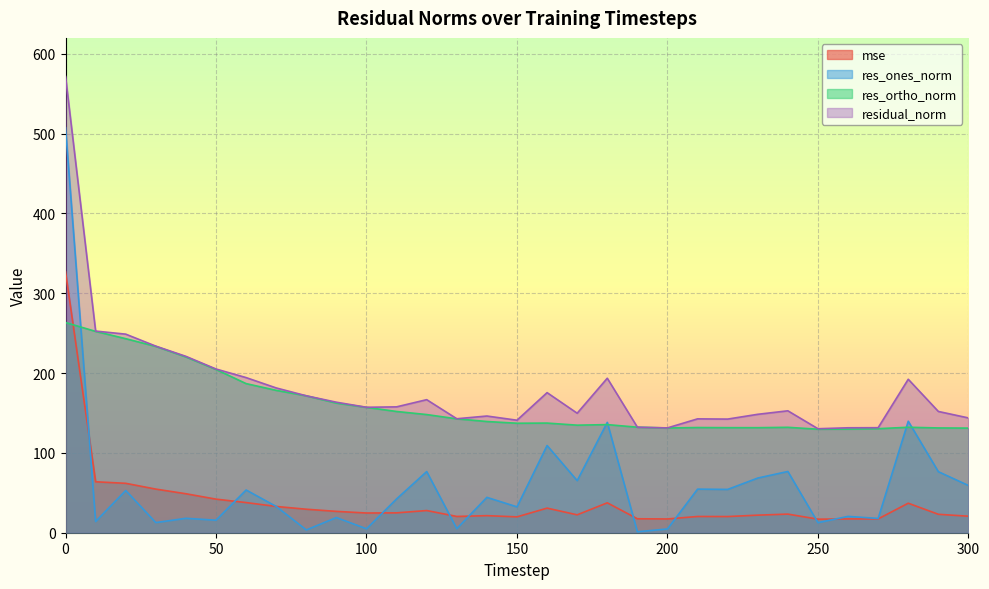

At how many categories does at least one series exceed 385?

1